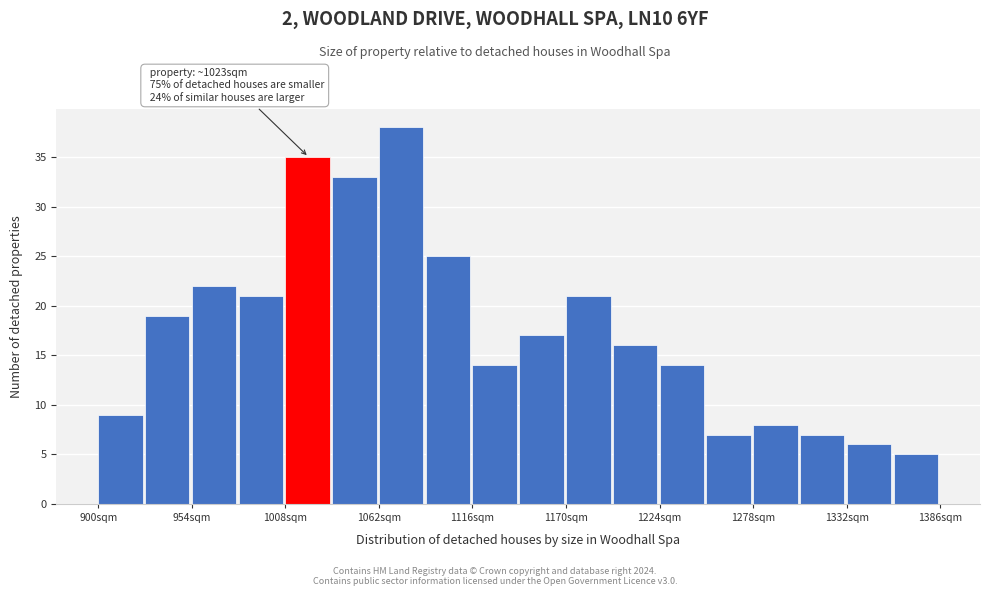

Around what value on the x-axis is the tallest bar? Give the approximate position of its centre, as read against the axis.

1070